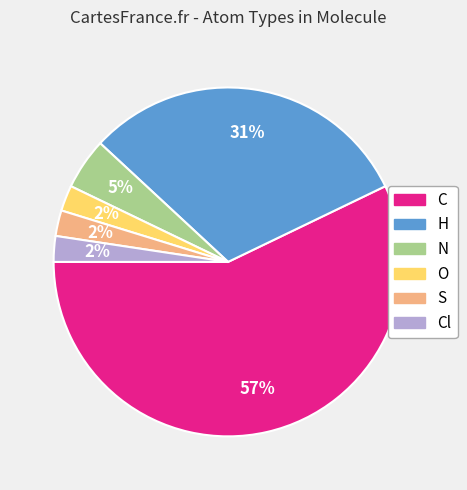

Is there a majority slice in this chart?

Yes